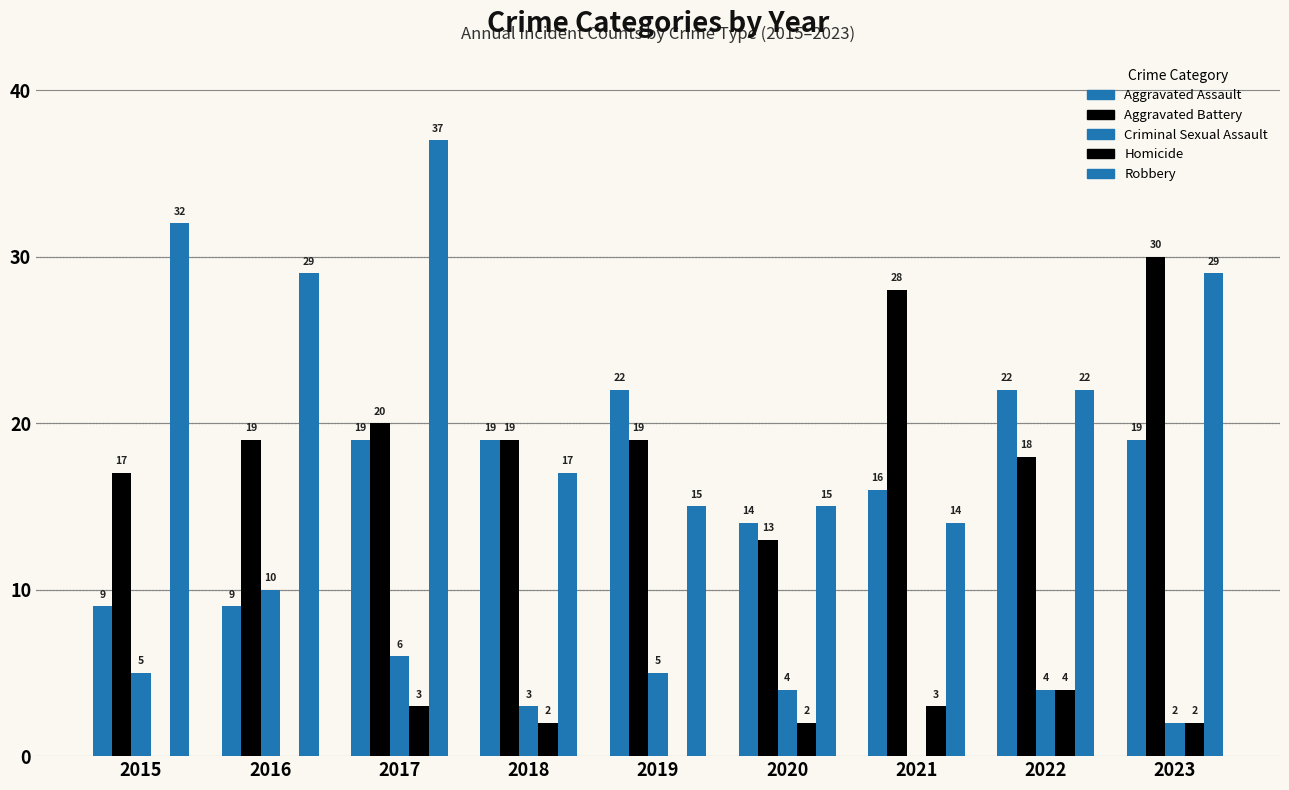

What is the value of the Criminal Sexual Assault bar at the 9th from the left?

2